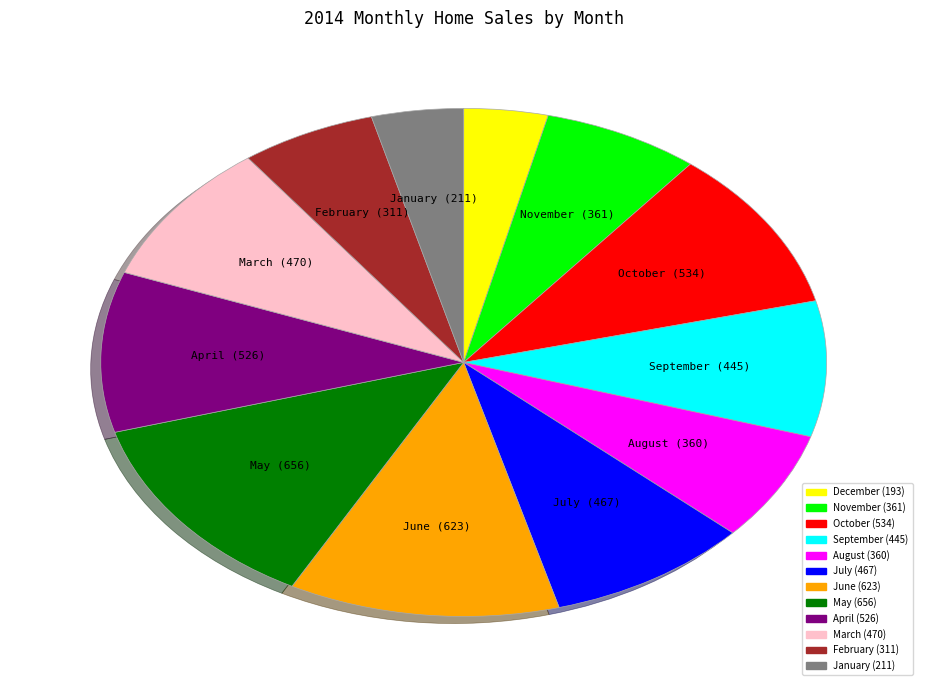

The April slice represents 4% of the pie. True or false?

False